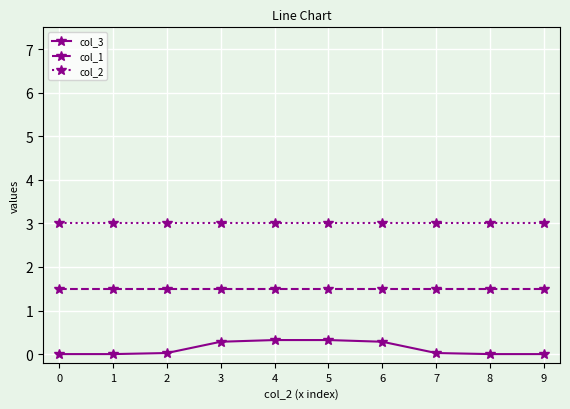

How many series are shown in this chart?

3